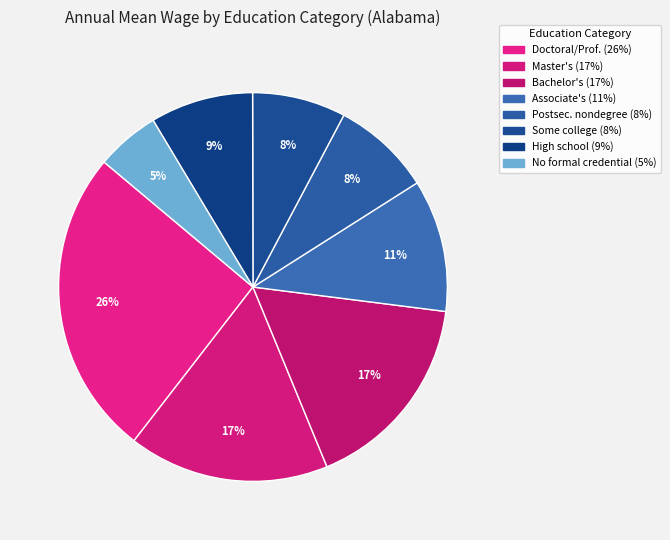

Count the number of slices in the pie.

8